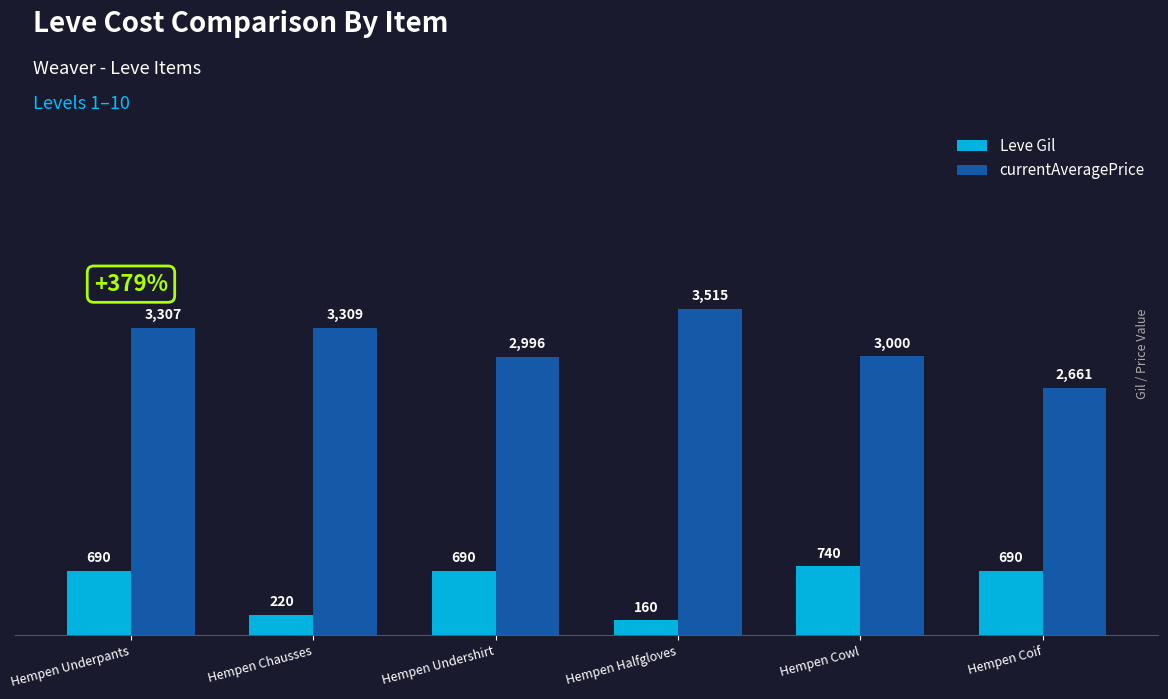

Reading left to right, extract all data points from this chart.

Leve Gil: Hempen Underpants=690	Hempen Chausses=220	Hempen Undershirt=690	Hempen Halfgloves=160	Hempen Cowl=740	Hempen Coif=690
currentAveragePrice: Hempen Underpants=3307	Hempen Chausses=3309	Hempen Undershirt=2996	Hempen Halfgloves=3515	Hempen Cowl=3000	Hempen Coif=2661